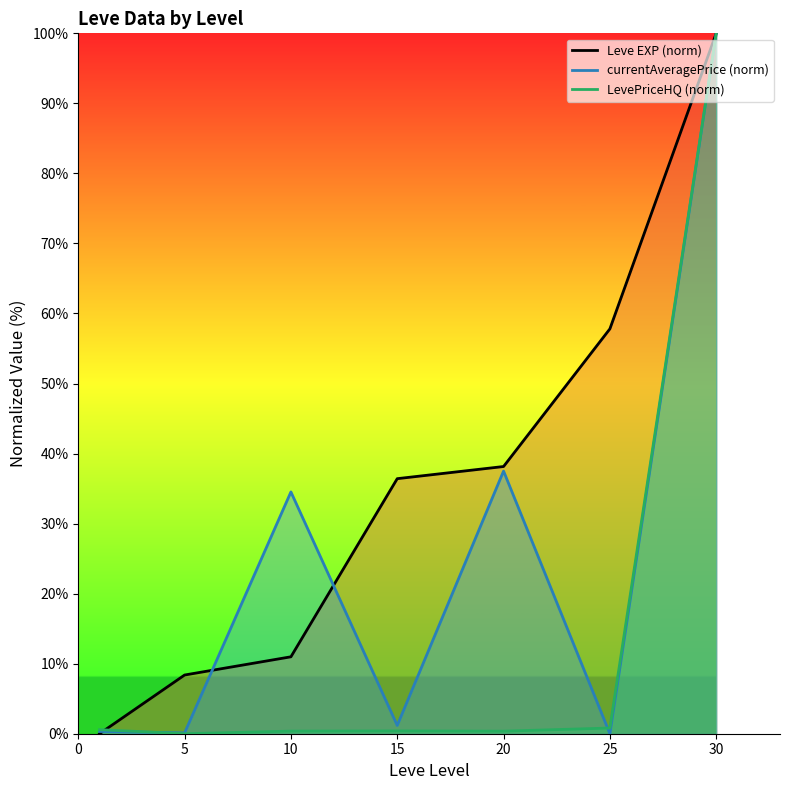

At which label is Leve EXP (norm) closest to 50?

25